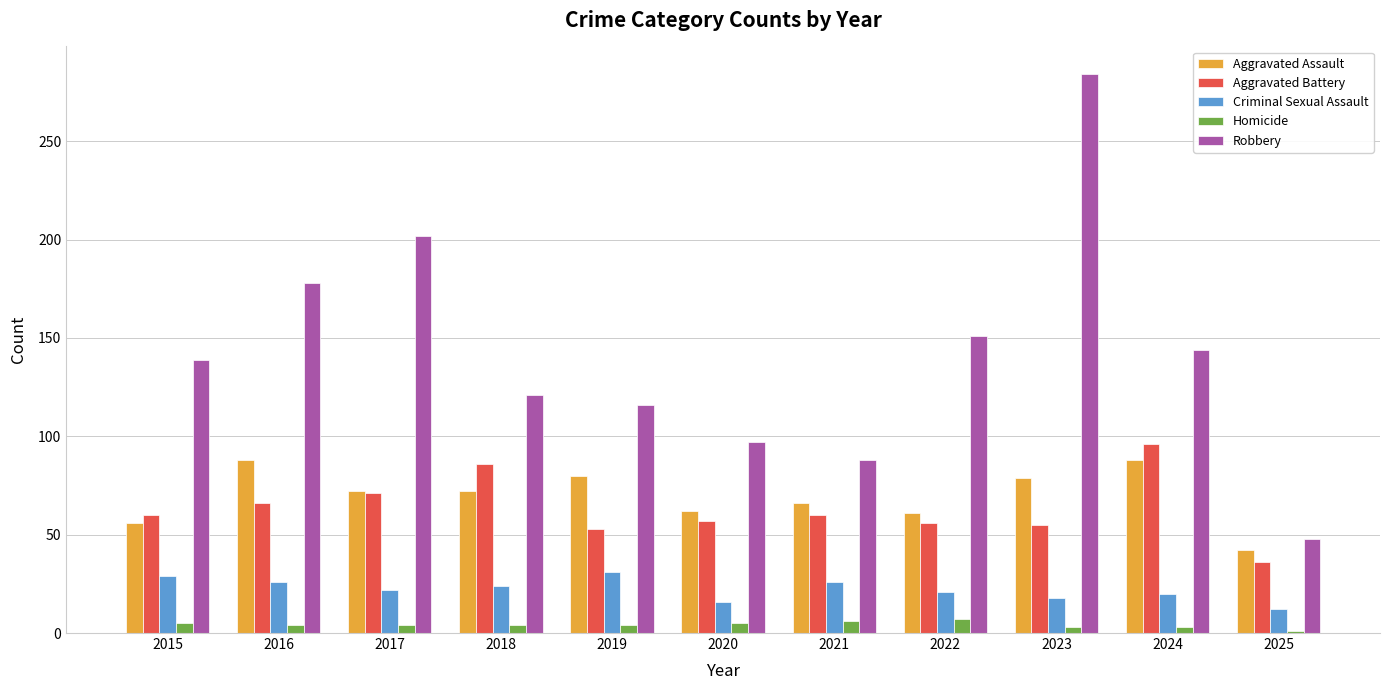

Are the bars horizontal?

No